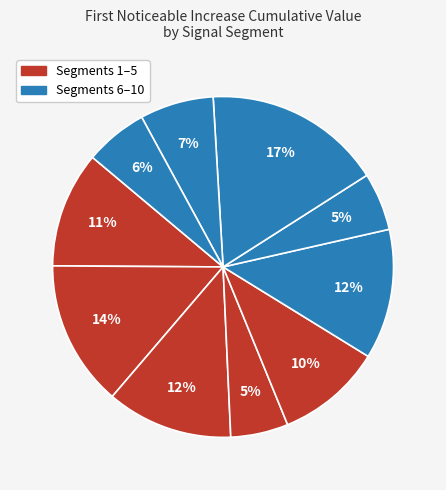

Count the number of slices in the pie.

10